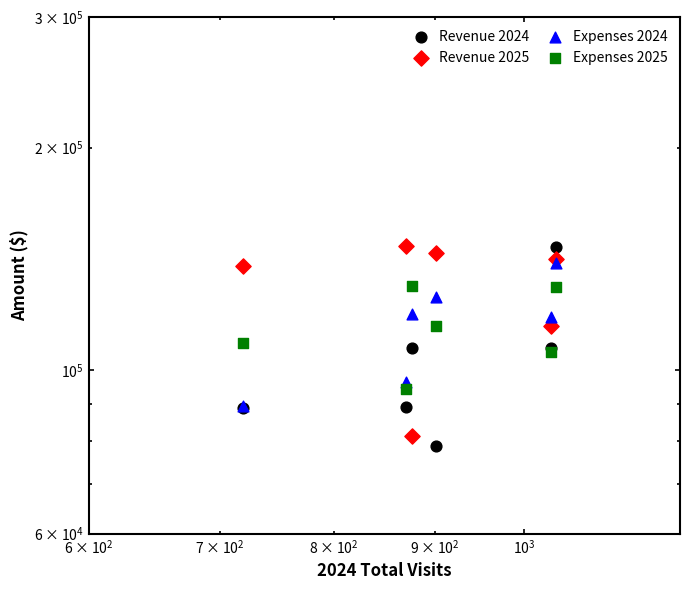

Which series has the largest Y range (max minus min)?

Revenue 2024